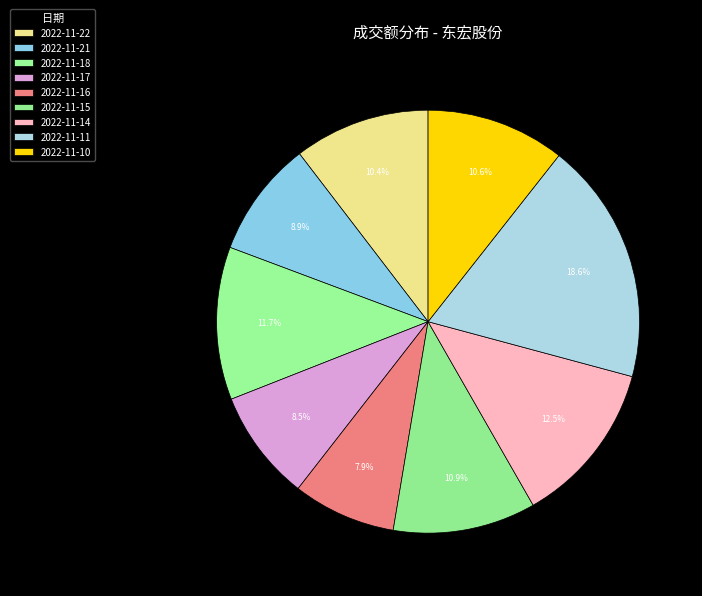

Is the sum of 2022-11-17 and 2022-11-10 greater than half?

No